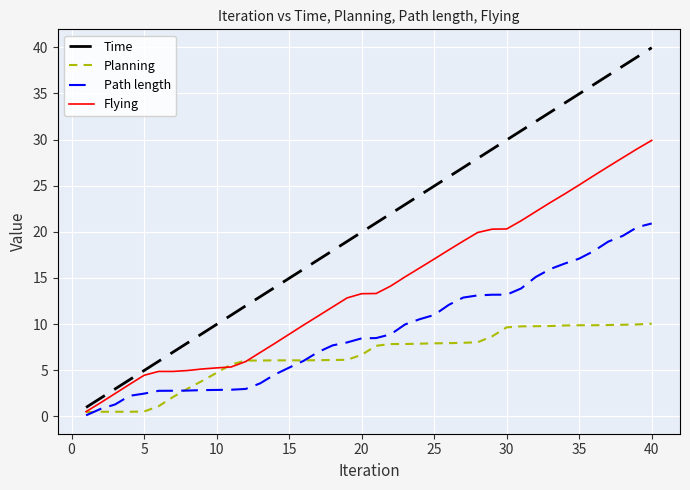

Which series has the largest total across all categories?

Time